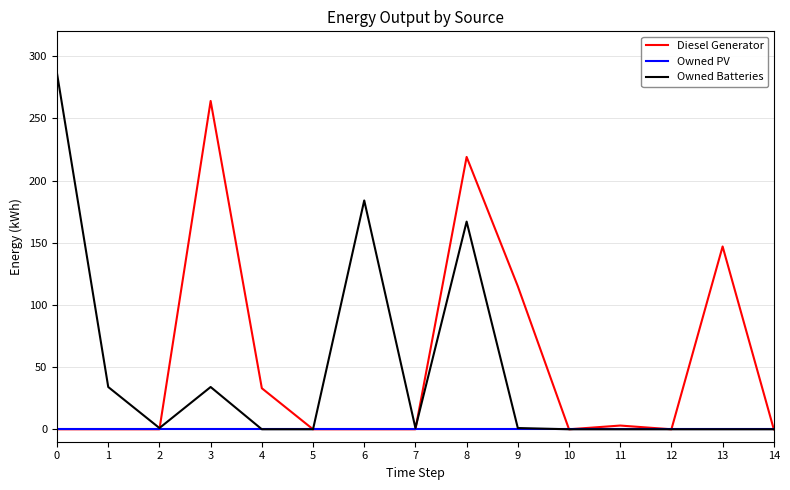

The value of Diesel Generator at 10 is -175. True or false?

False